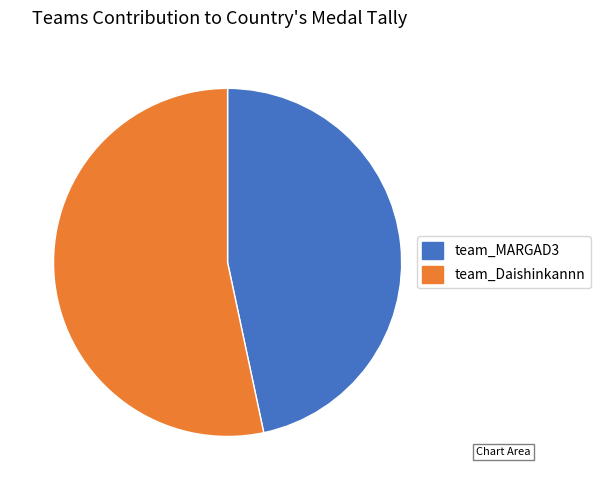

True or false: team_Daishinkannn accounts for 66% of the total.

False